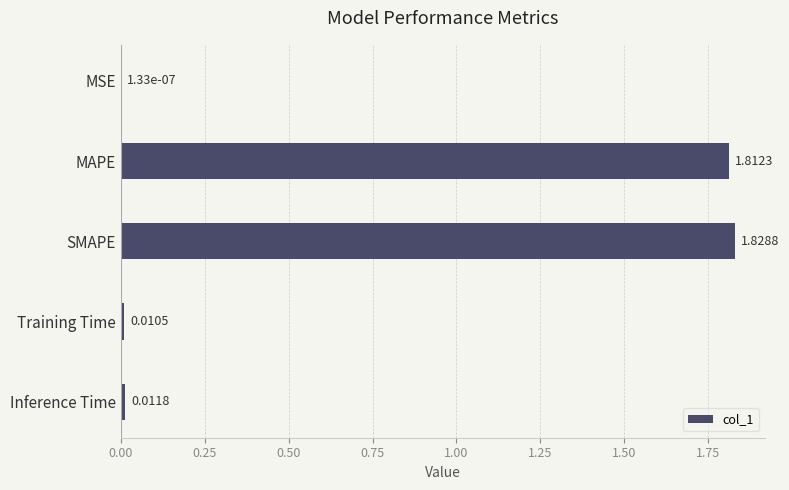

Which category has the highest value across all series?

SMAPE